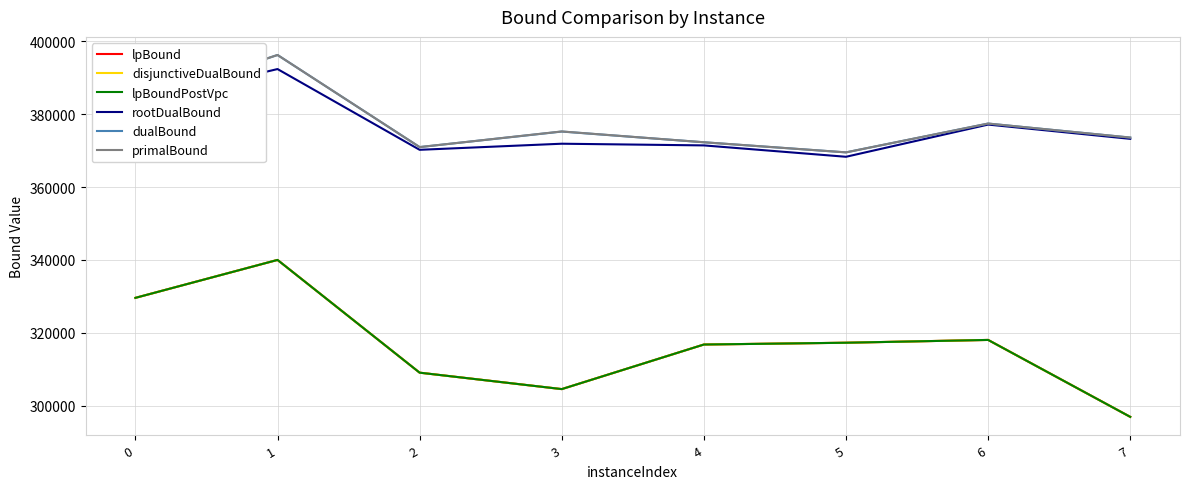

The dualBound series shows 181637.9 at 5. True or false?

False